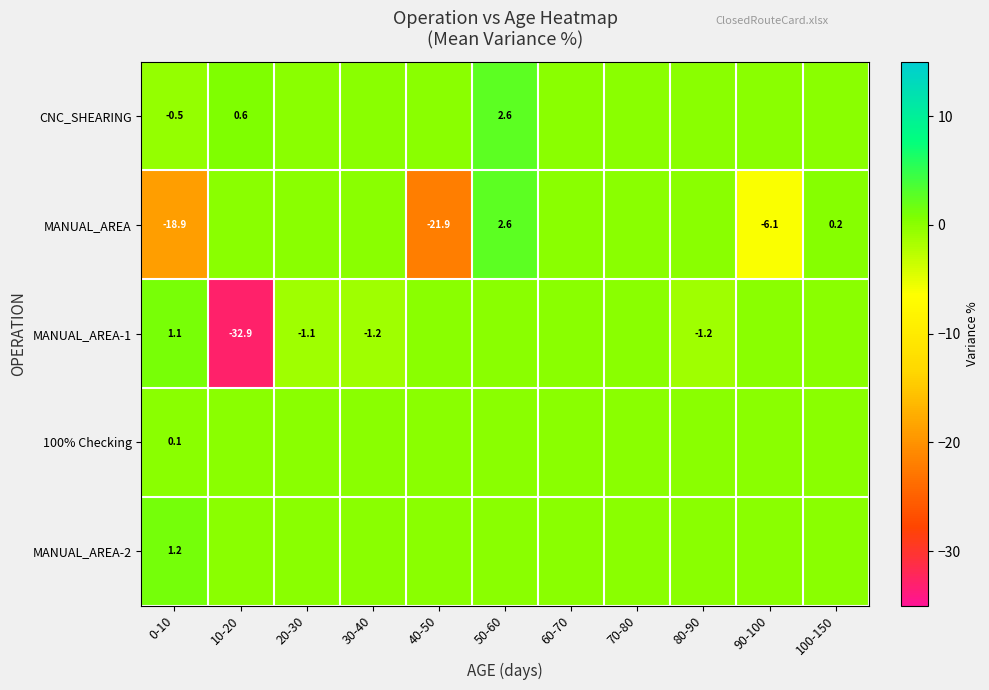

Is the value of MANUAL_AREA-1 at 50-60 greater than the value of CNC_SHEARING at 40-50?

No